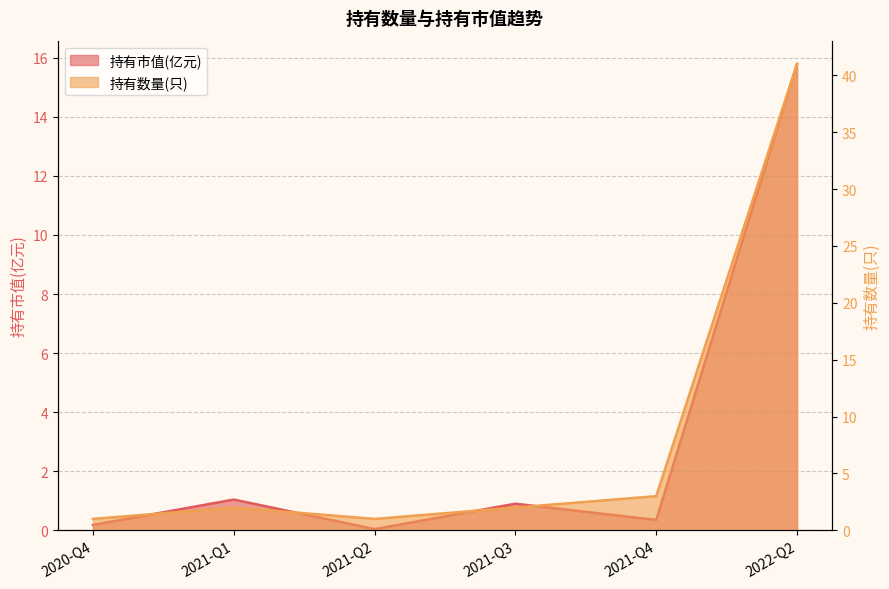

Is it true that 持有市值(亿元) equals 0.0 at 2021-Q2?

True